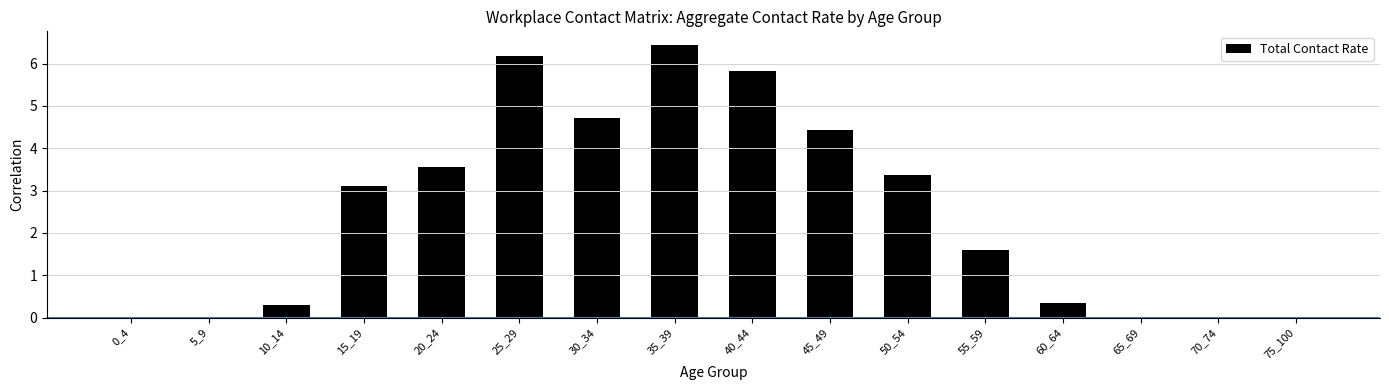

What is the greatest value displayed?

6.4